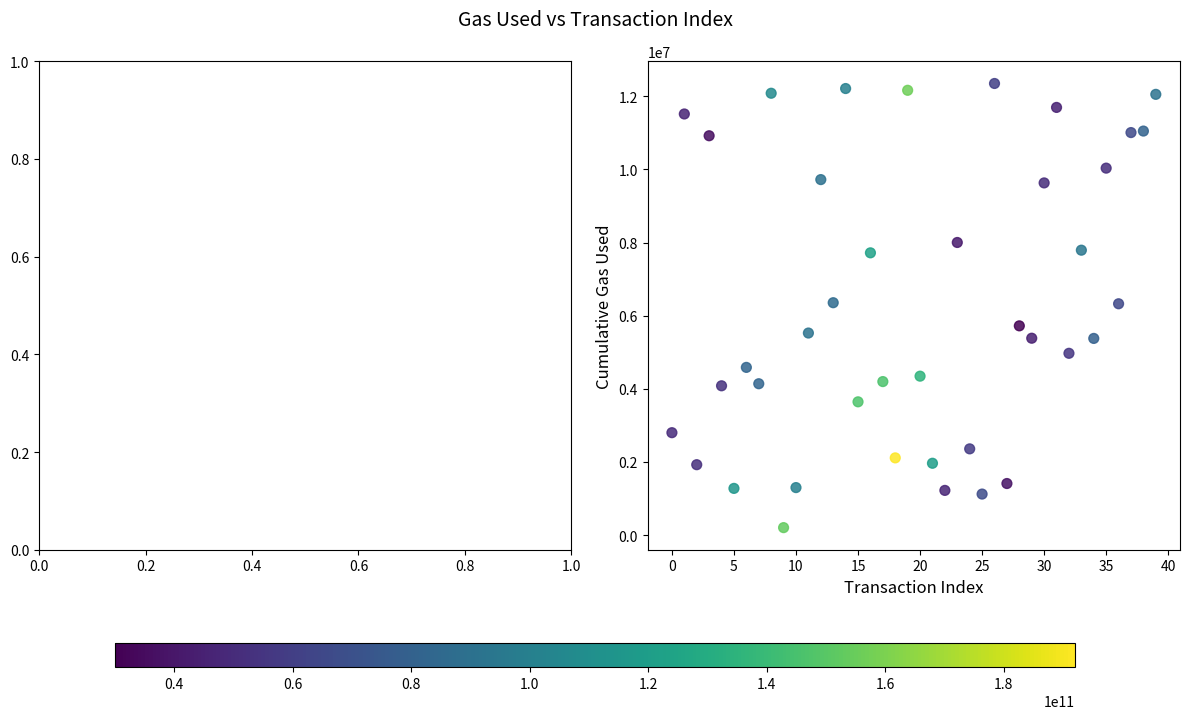

What is the range of Y values (max minus min)?

12138903